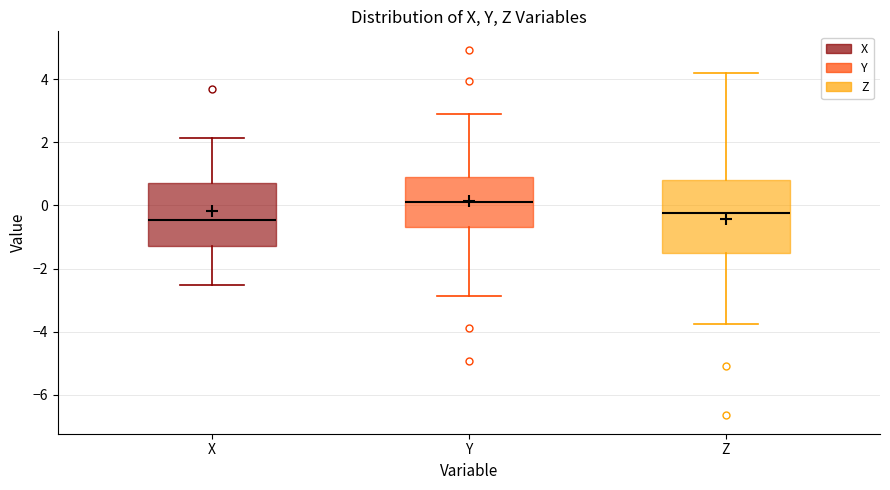

Reading left to right, read every box against the y-axis: the position of its median line, the range the box covers, and the ends of its whiskers. The values are not printed on the chart, so give them approximately, as read against the axis.

X: median -0.4, box -1.2 to 0.8, whiskers -2.6 to 2.2
Y: median 0.2, box -0.6 to 0.8, whiskers -2.8 to 2.8
Z: median -0.2, box -1.6 to 0.8, whiskers -3.8 to 4.2